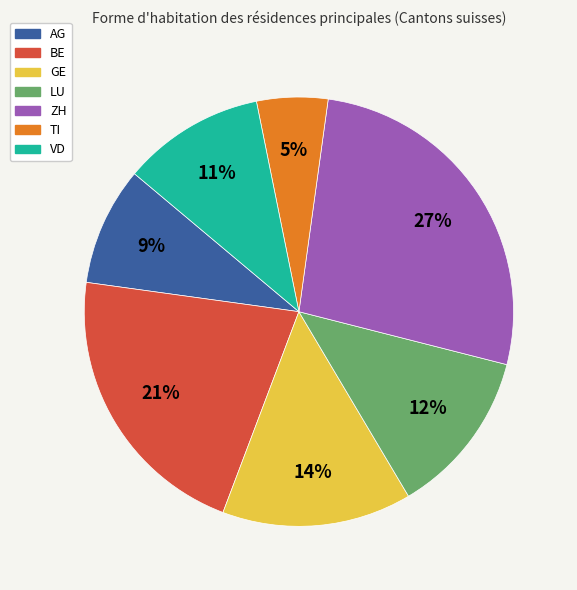

How many slices are in this pie chart?

7